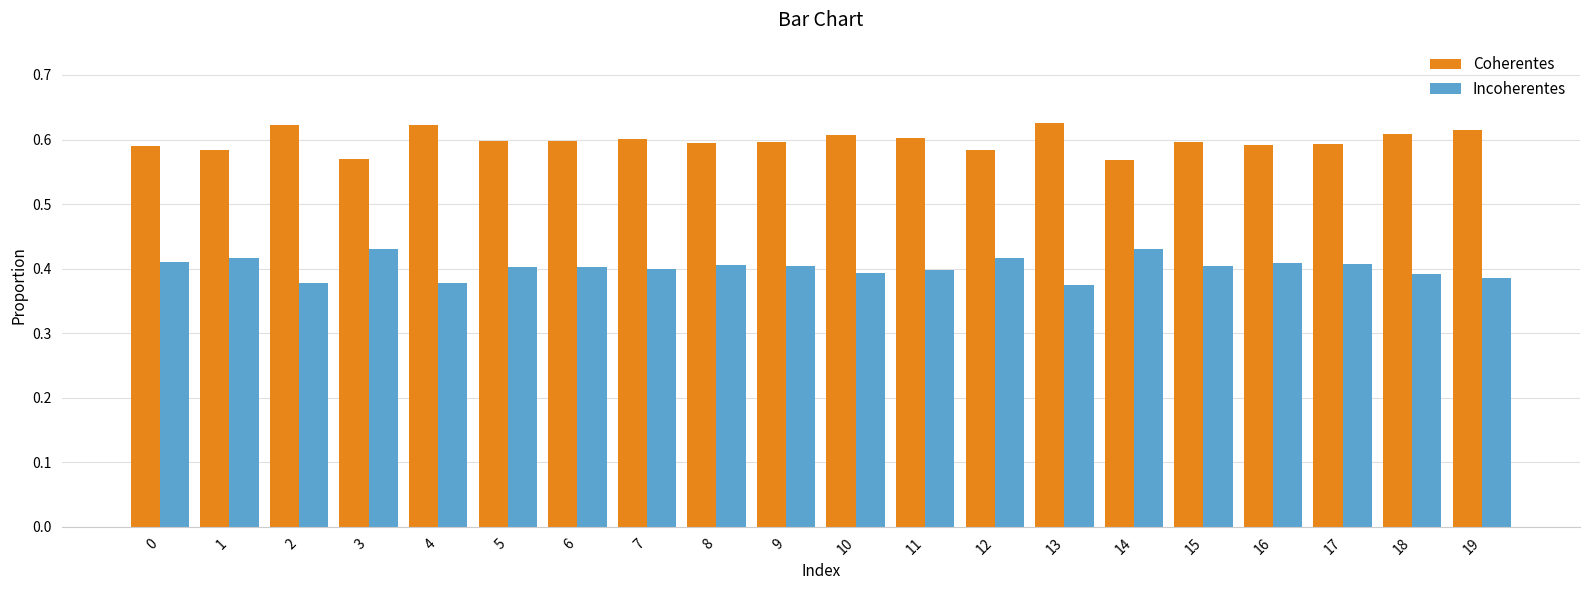

The value of Incoherentes at 4 is 0.5. True or false?

False